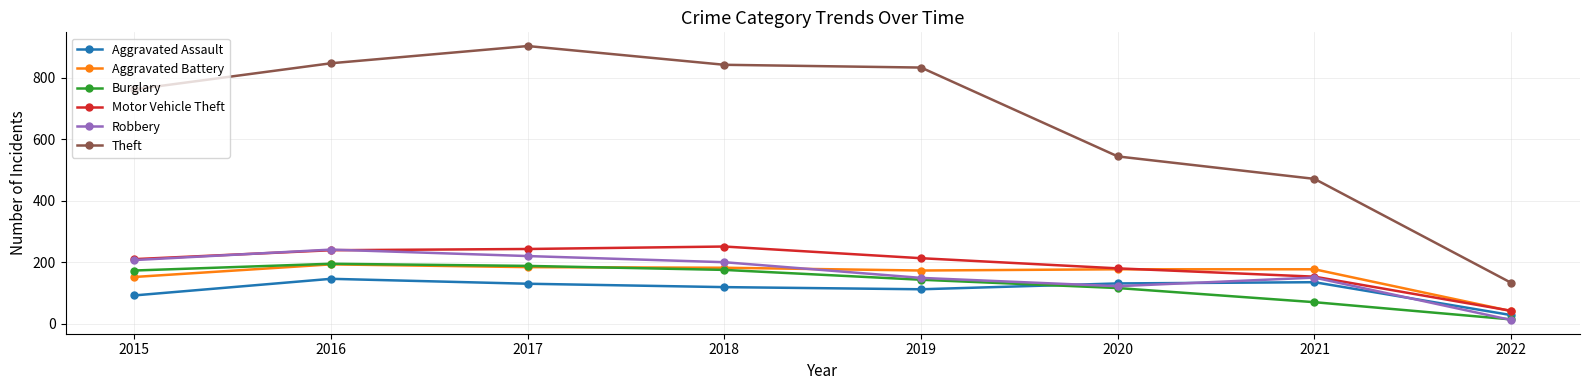

Which series has the widest spread of values?

Theft